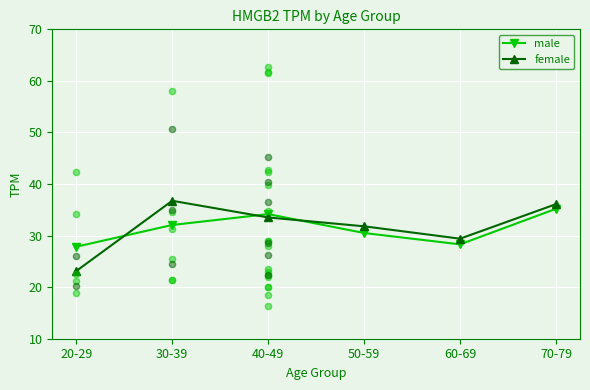

Which series has the largest total across all categories?

female